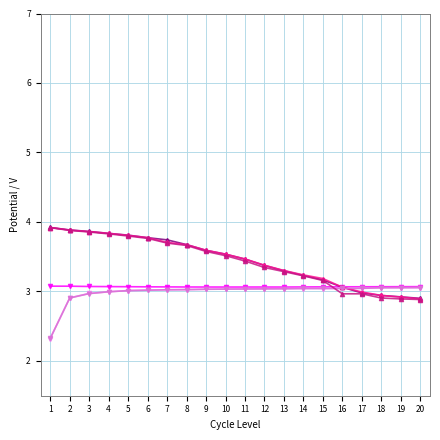

How many lines are shown in the chart?

6